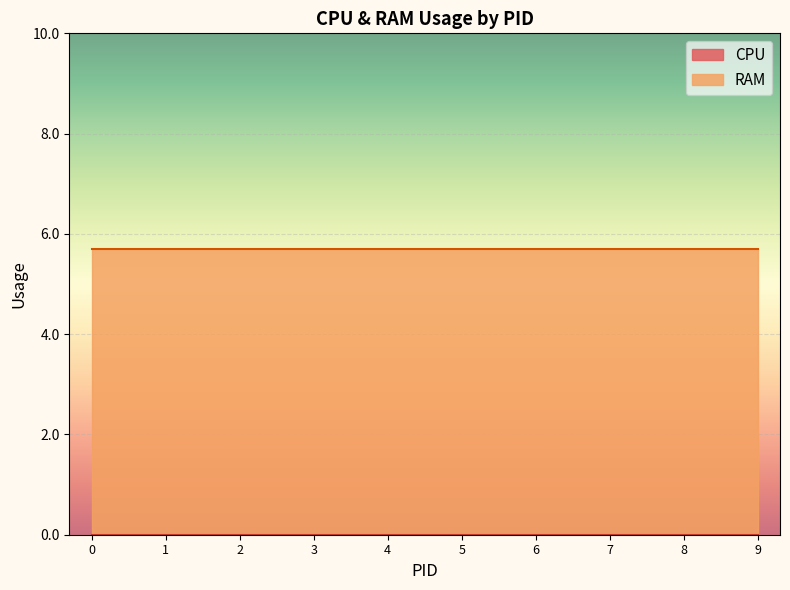

The RAM series shows 9.3 at 8. True or false?

False